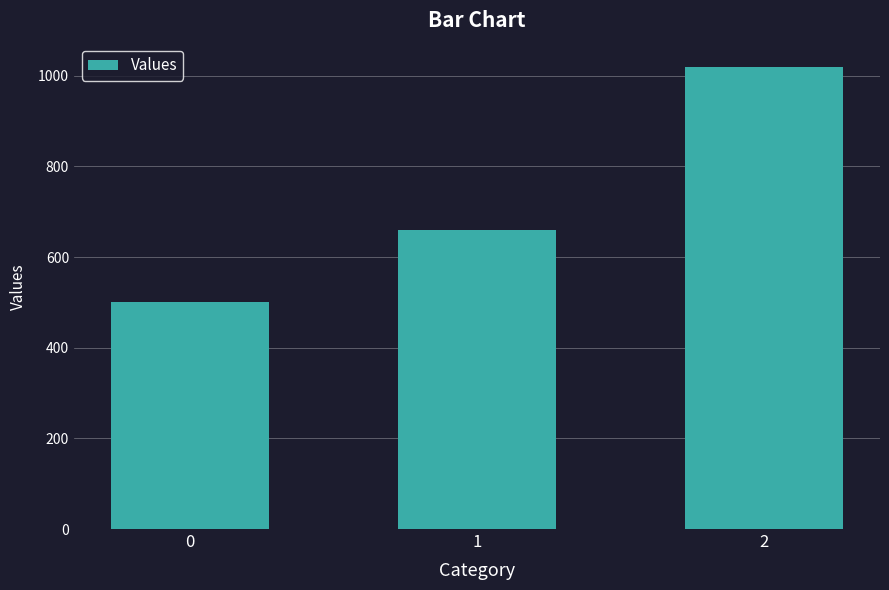

List the labels in order of value, smallest first.

0, 1, 2